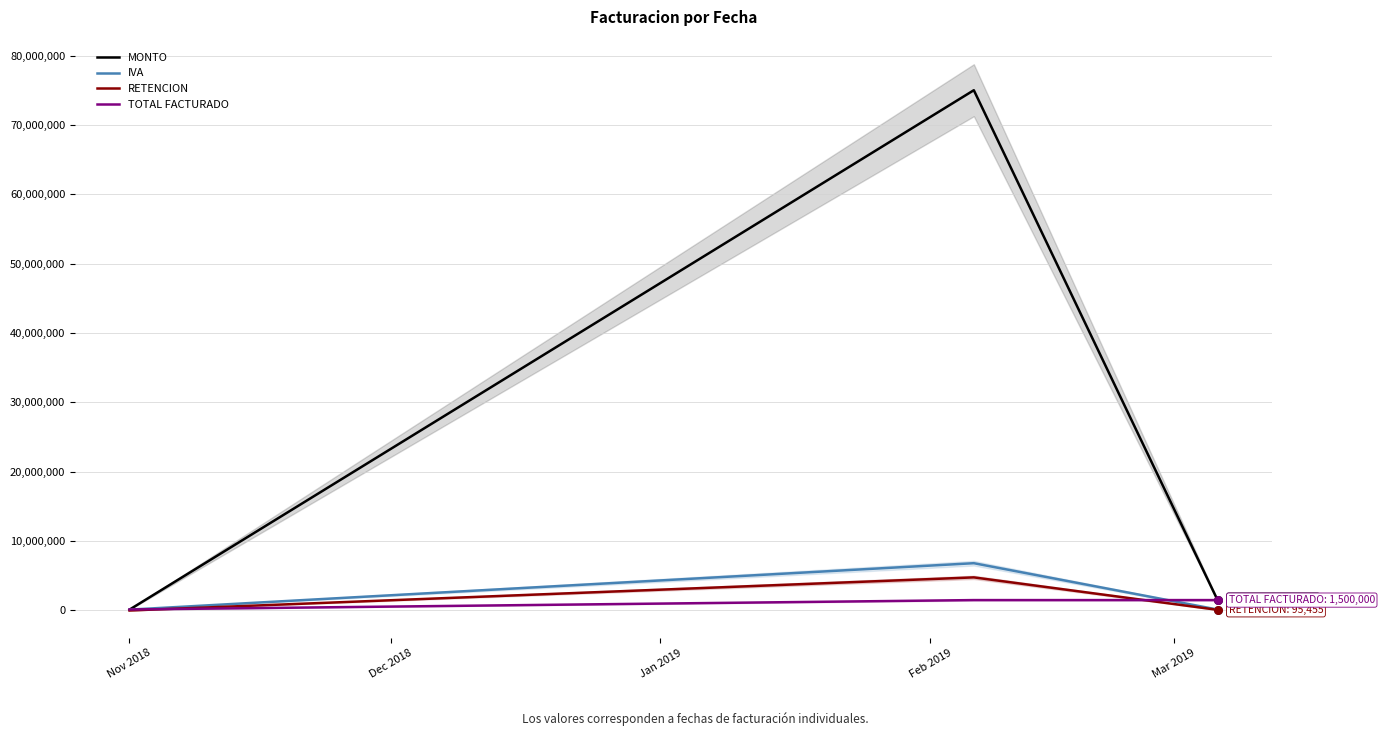

What is the total value across all series at Nov 2018?

390045